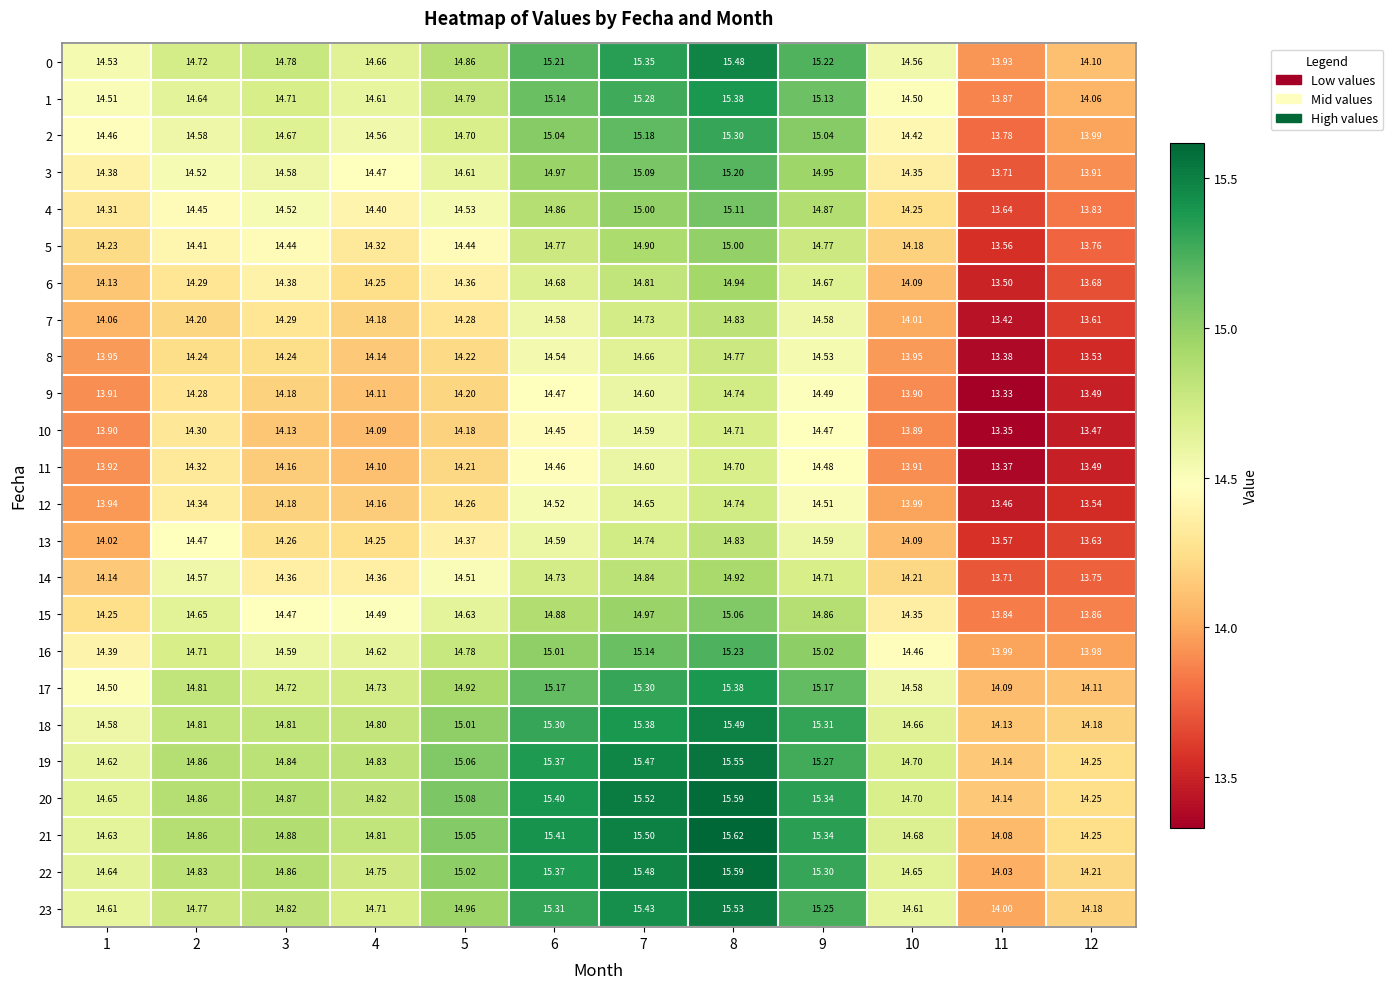

Which label corresponds to the largest value in the chart?

8